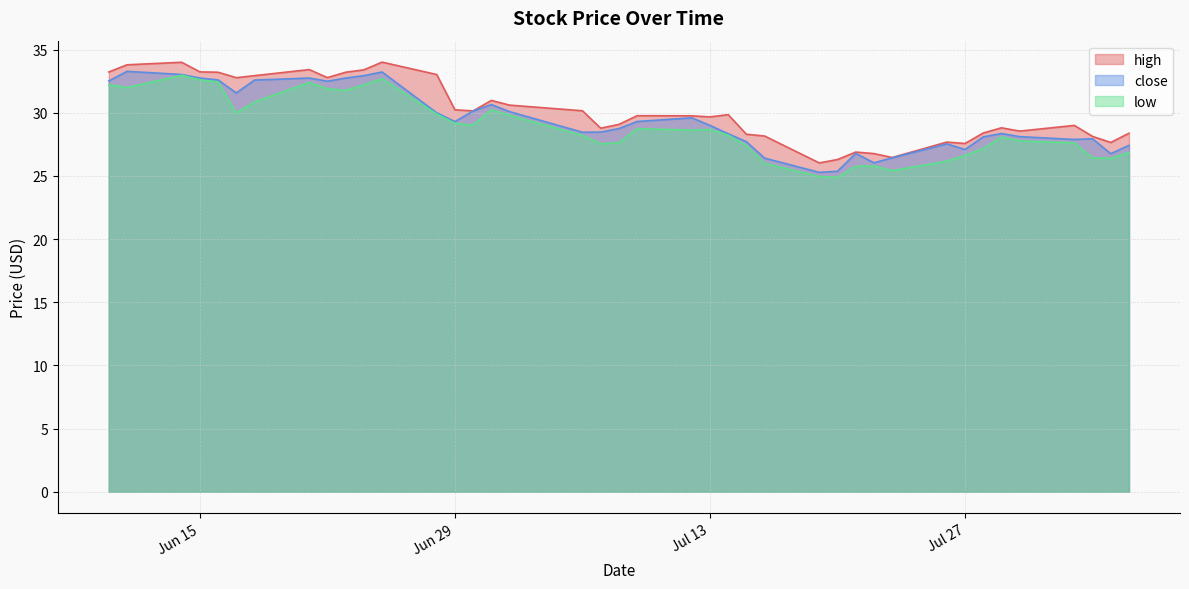

What is the maximum value for close?

33.3